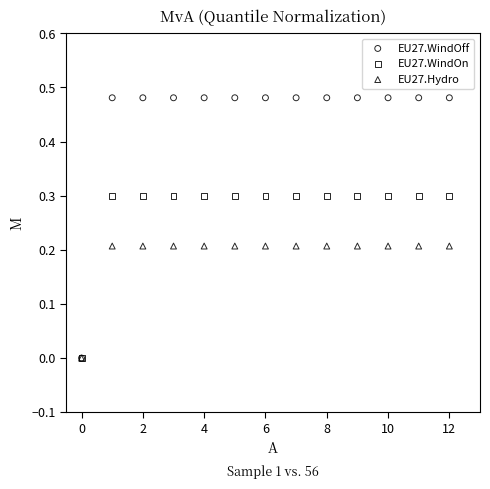

Which series has the widest spread of Y values?

EU27.WindOff